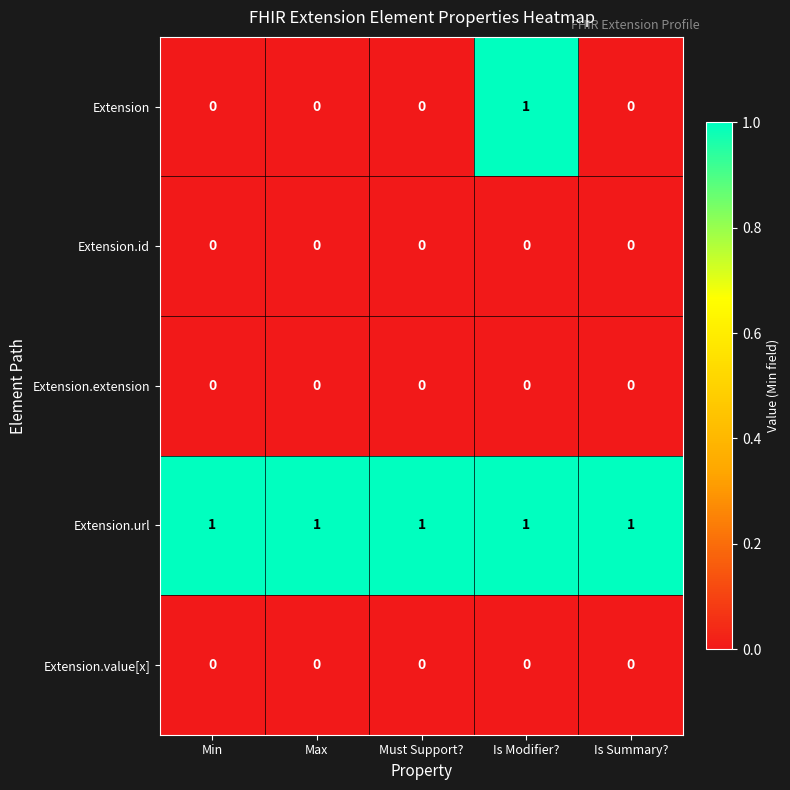

Which series has the largest range (max minus min)?

Extension